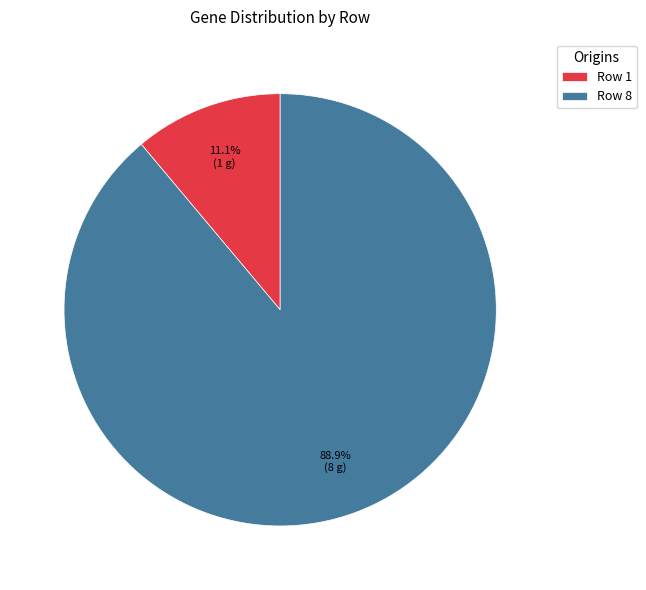

What is the total percentage of Row 8 and Row 1?

100.0%